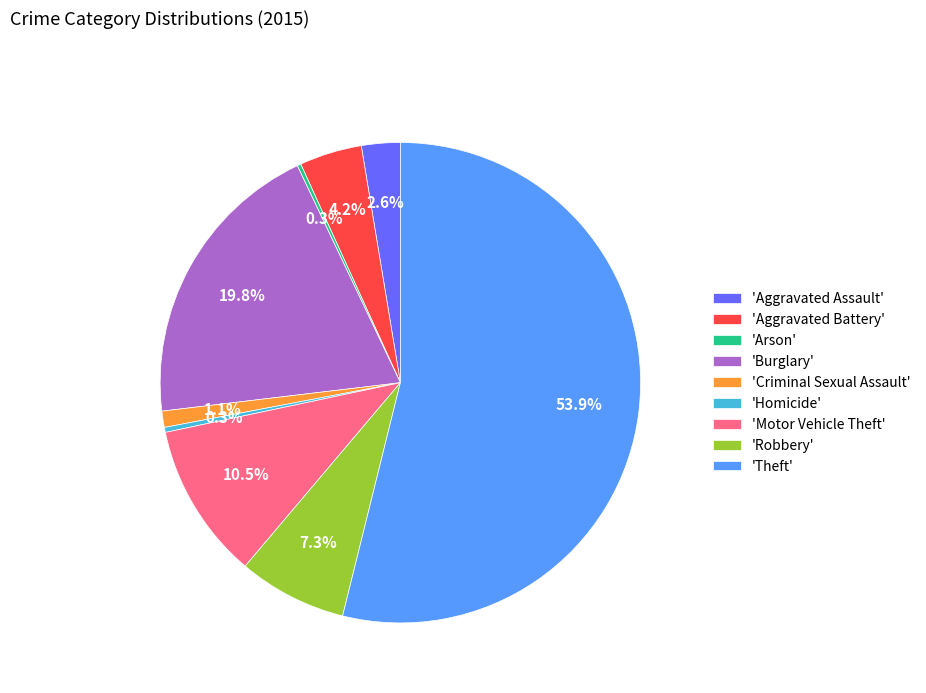

What is the ratio of the value at 'Robbery' to the value at 'Aggravated Battery'?

1.7